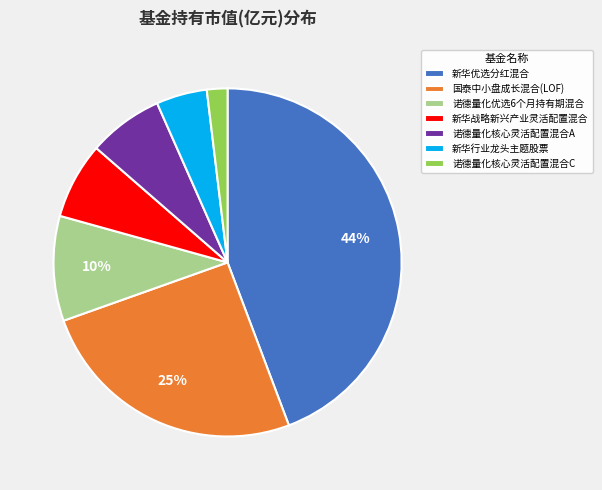

Count the number of slices in the pie.

7